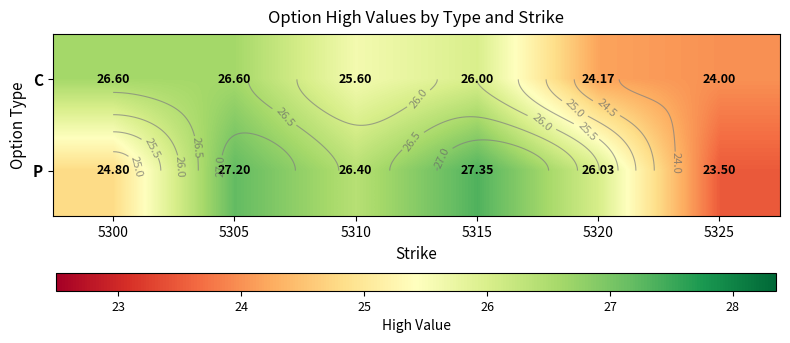

At which category is the sum across all series the highest?

5305